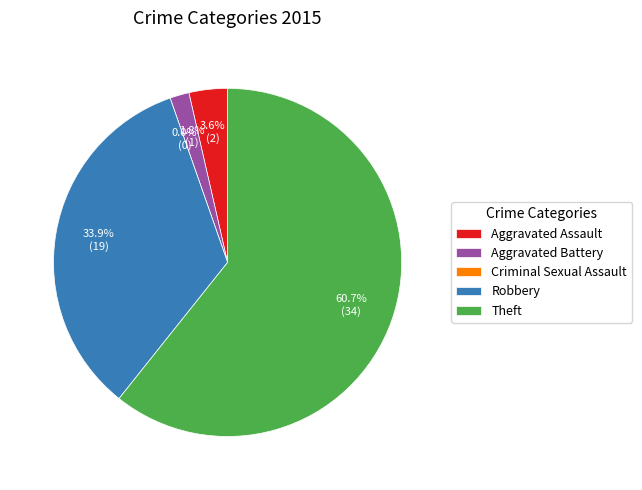

Does Aggravated Assault account for over 50% of the chart?

No